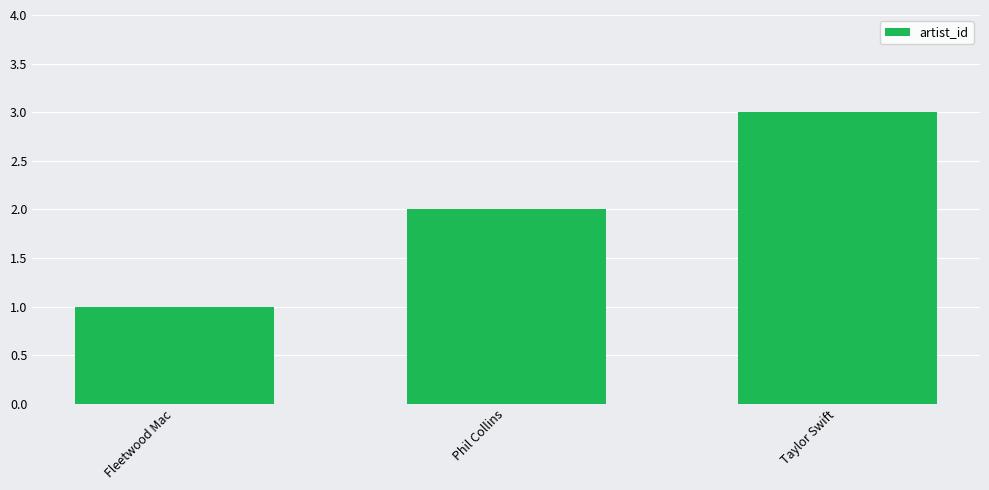

What is the change in value from Fleetwood Mac to Taylor Swift?

+2